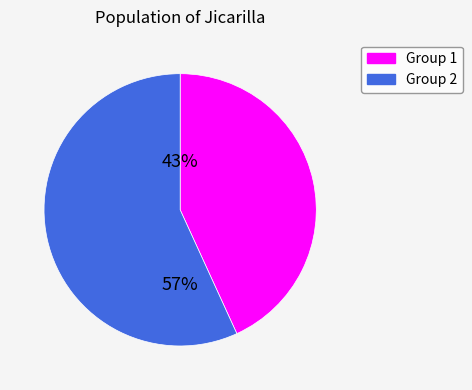

To the nearest percent, what is the difference between the largest and smallest slice percentages?

14%